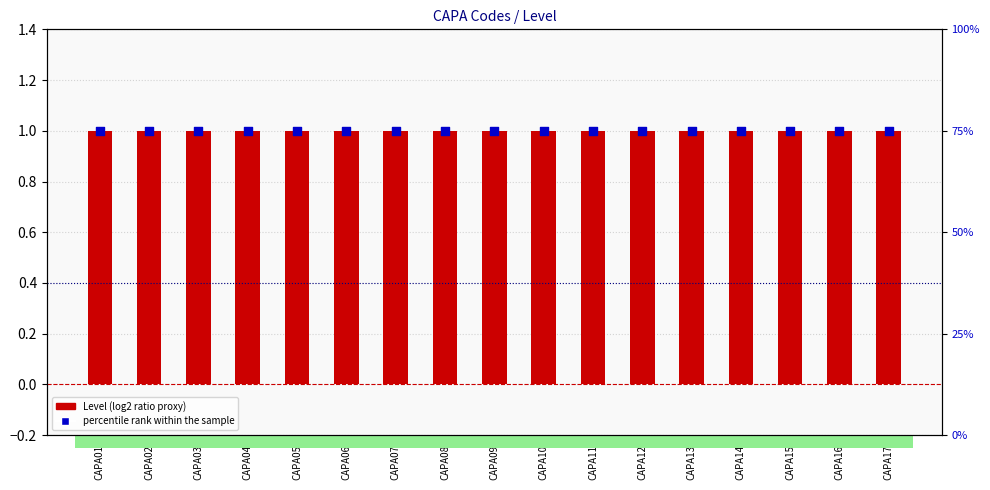

At how many categories does at least one series exceed 41?

17